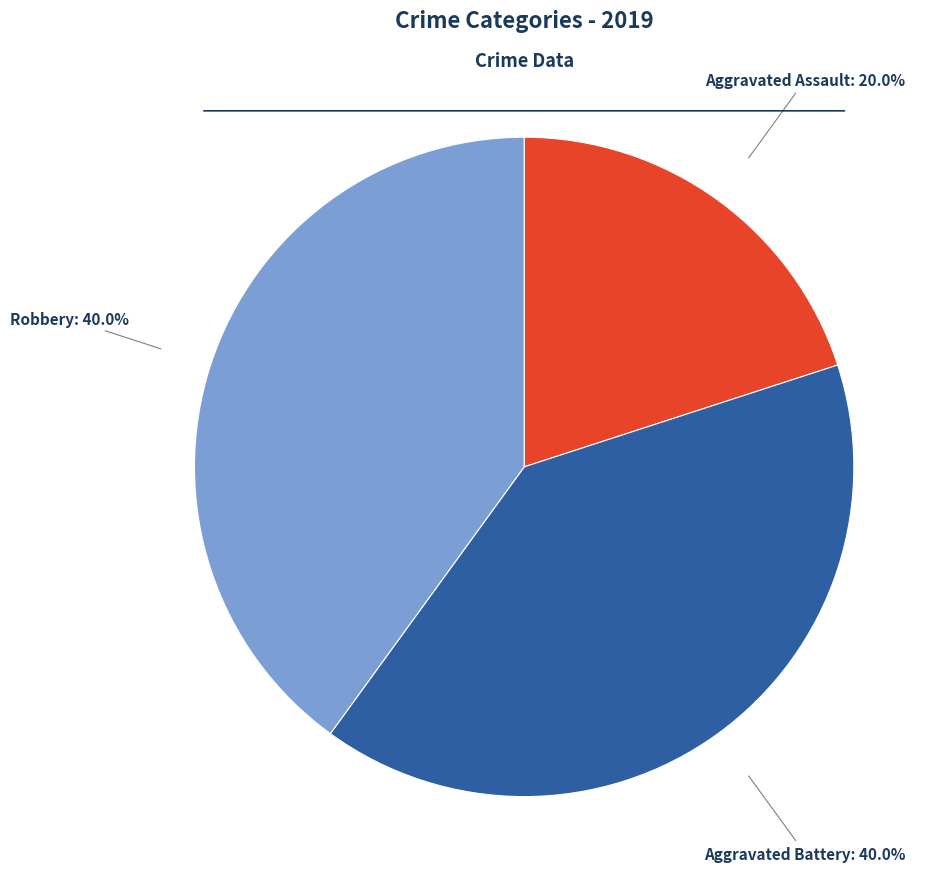

Is it true that Aggravated Assault is 6% of the pie?

False